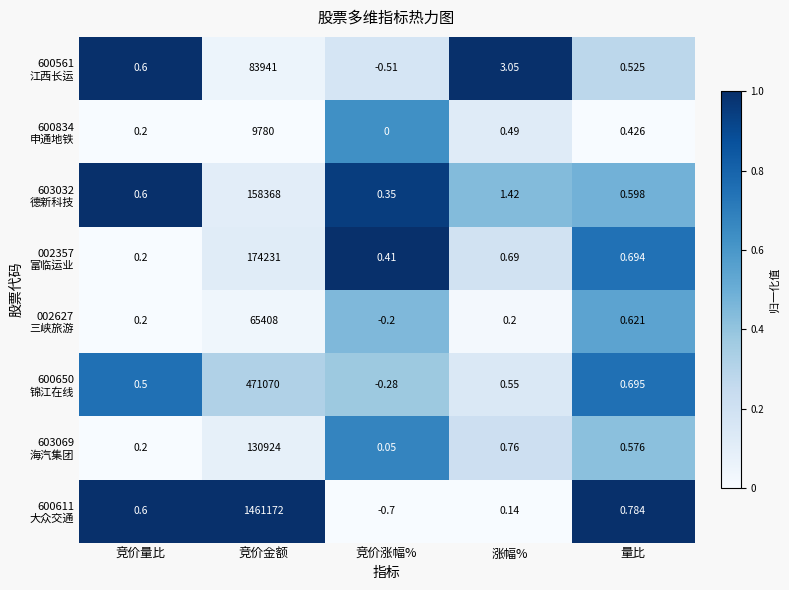

At which category does the chart reach its minimum across all series?

竞价涨幅%